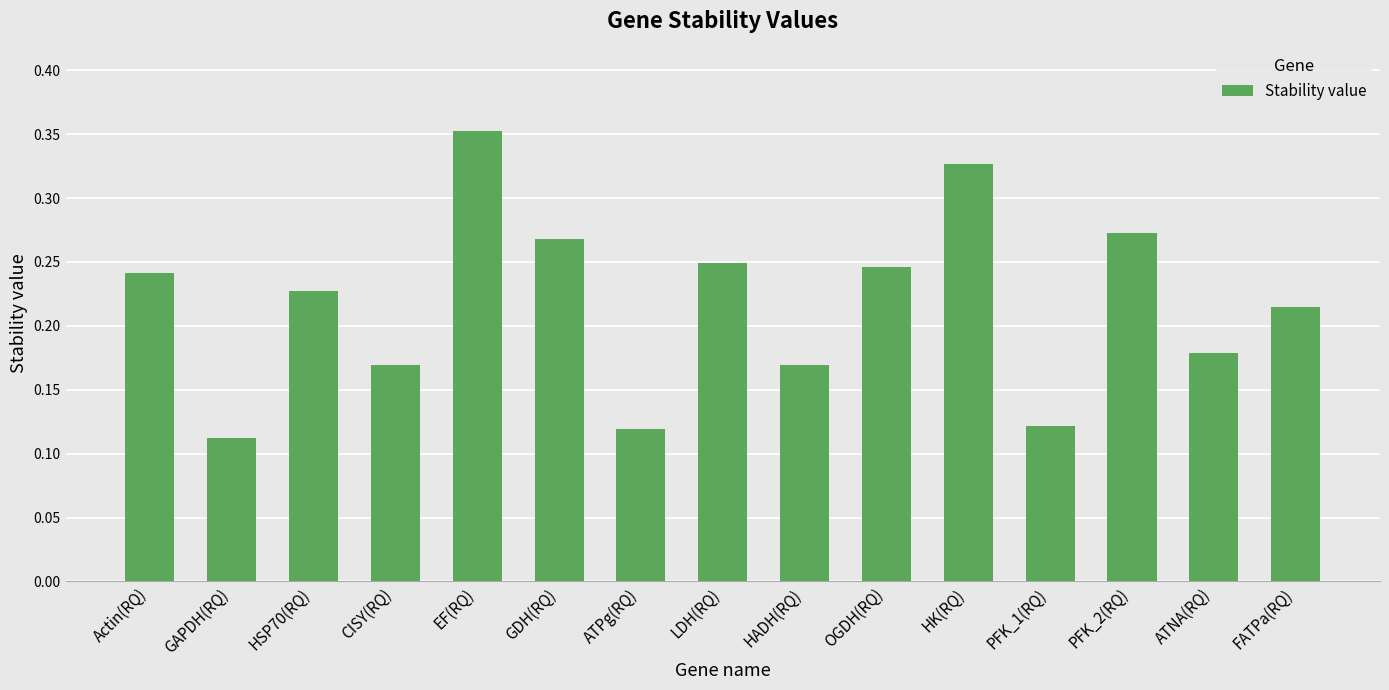

What is the sum of all values?

3.3